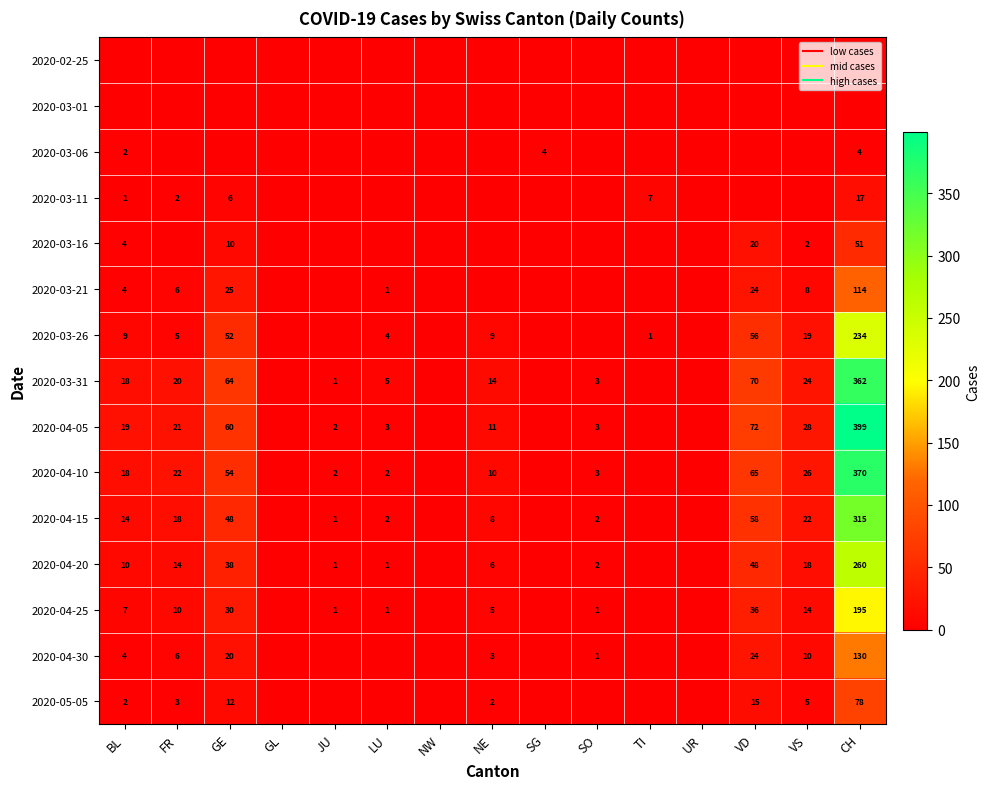

Which series has the largest total across all categories?

2020-04-05